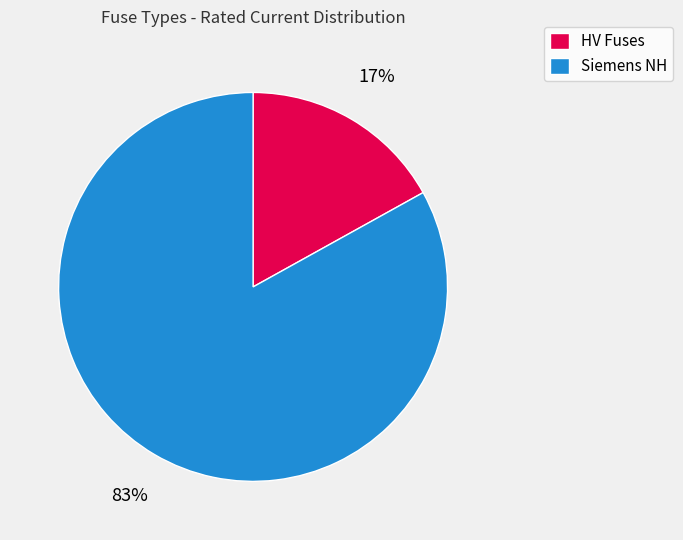

Is it true that HV Fuses is 27% of the pie?

False